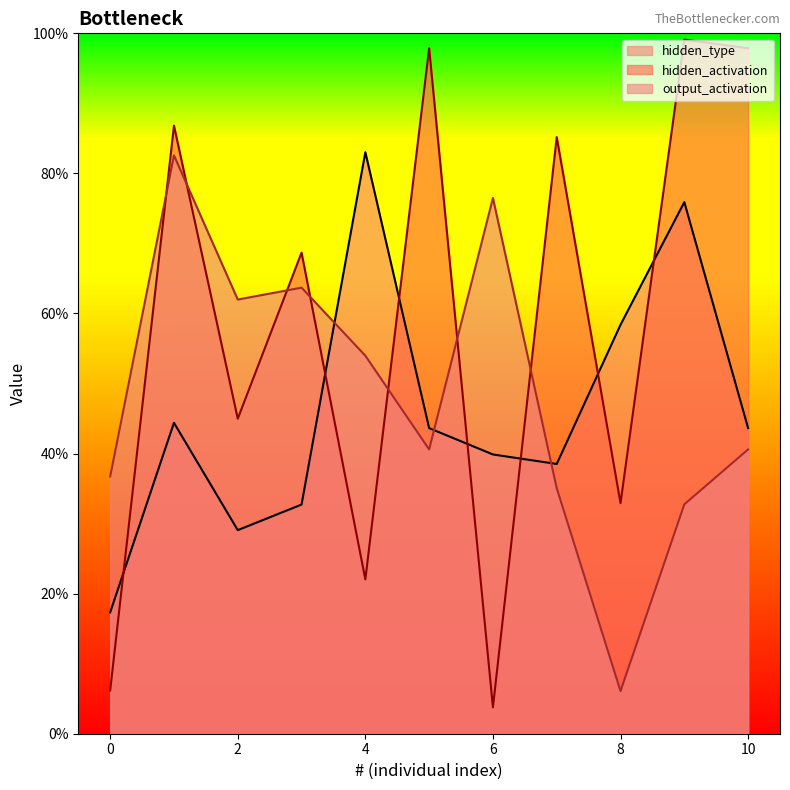

How many times do hidden_type and output_activation cross each other?

3